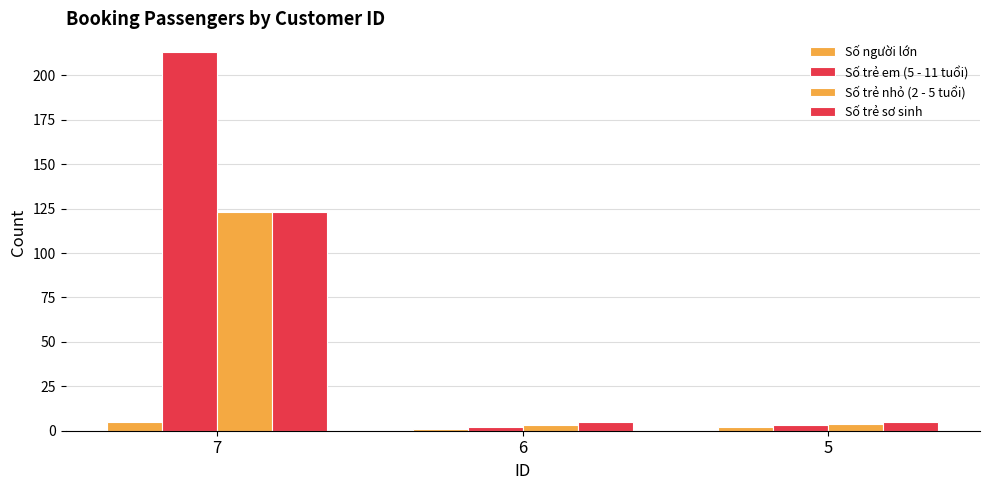

At which category does the chart reach its peak across all series?

7